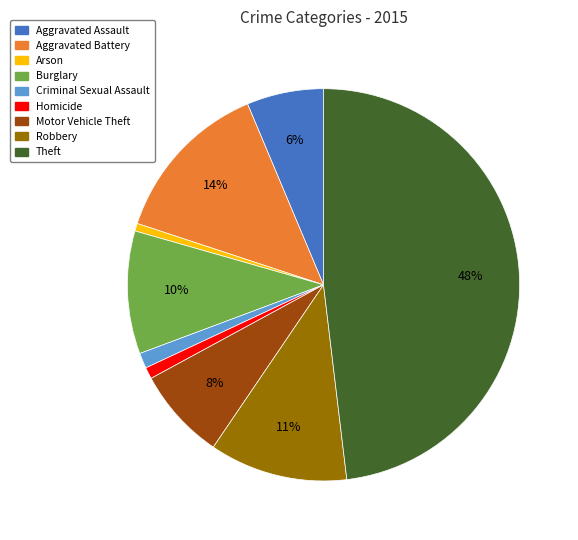

Is the sum of Arson and Aggravated Assault greater than half?

No